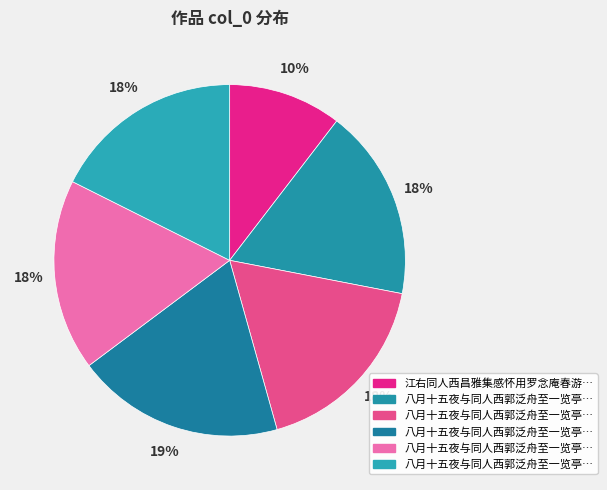

Does any single category account for the majority?

No